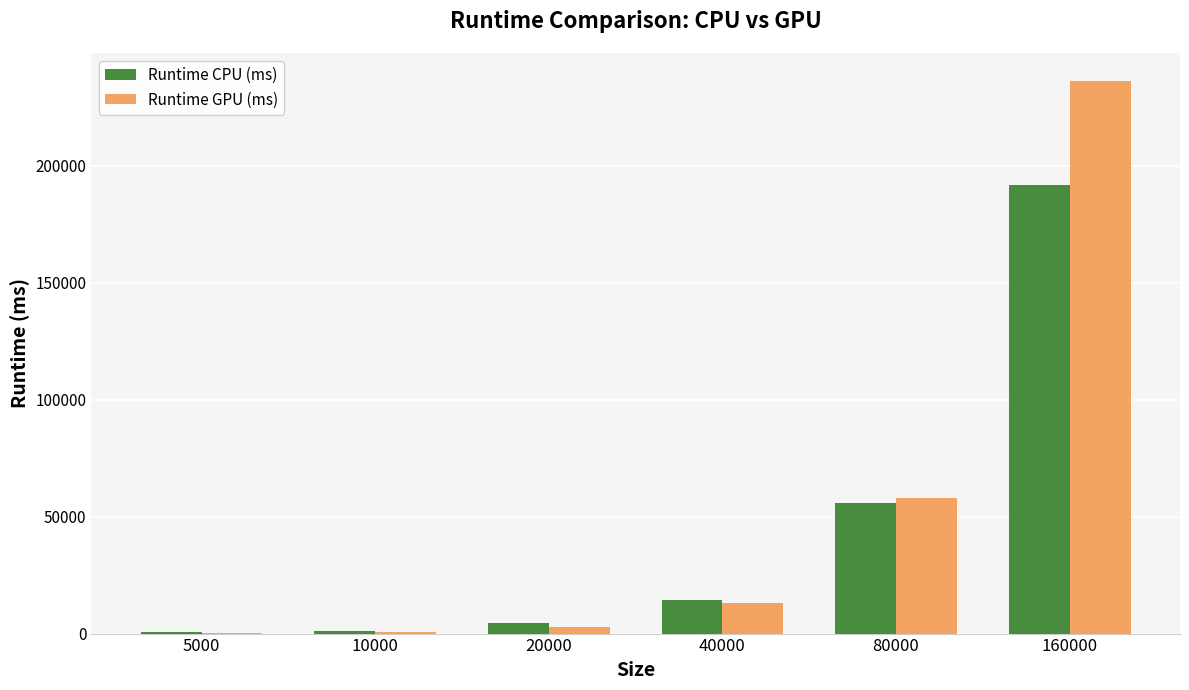

What is the highest value of the Runtime GPU (ms) series?

236371.9